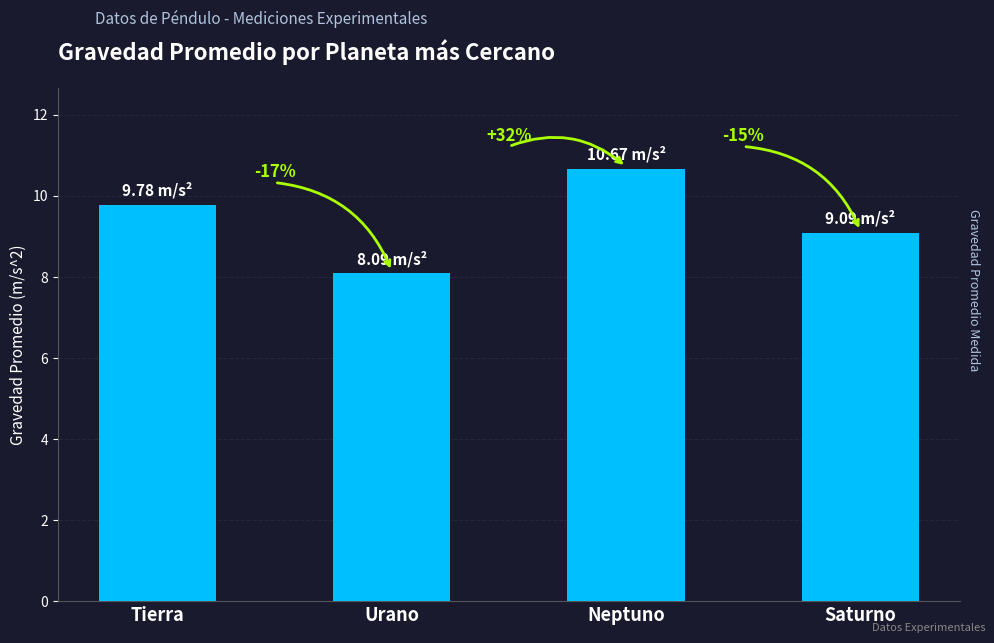

What position from the left is Tierra?

1